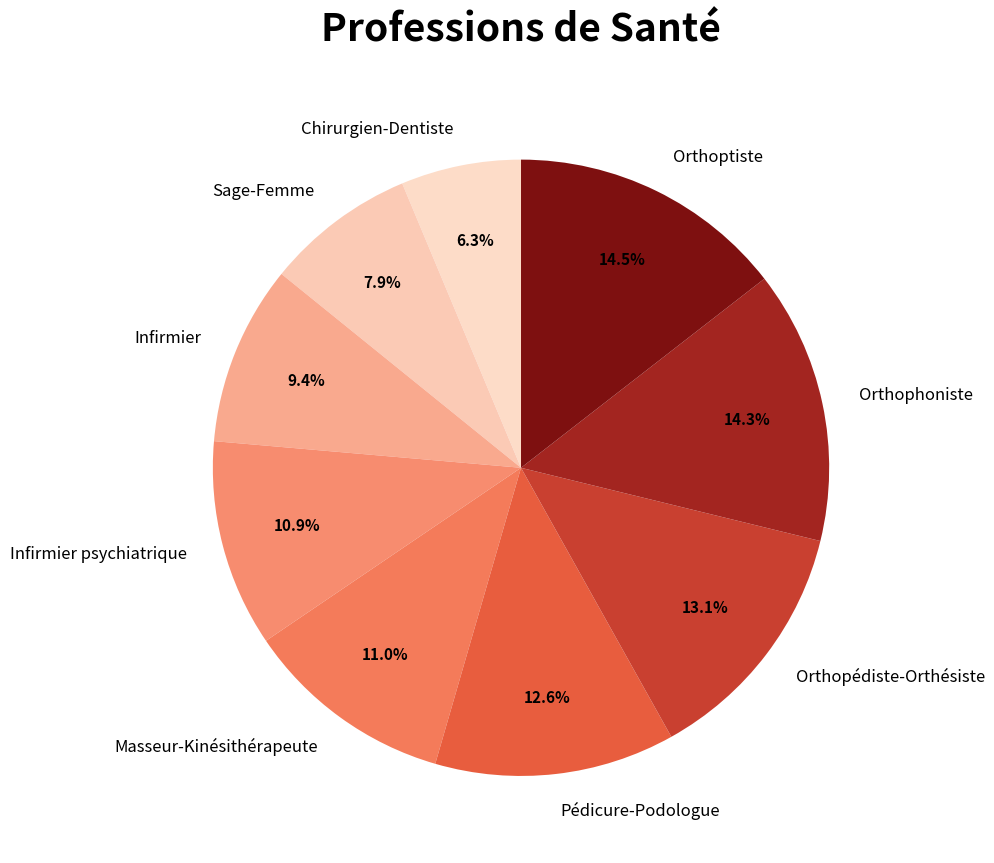

How many slices are in this pie chart?

9